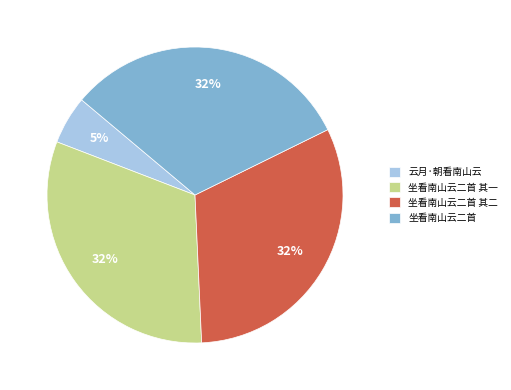

To the nearest percent, what is the average slice percentage?

25%